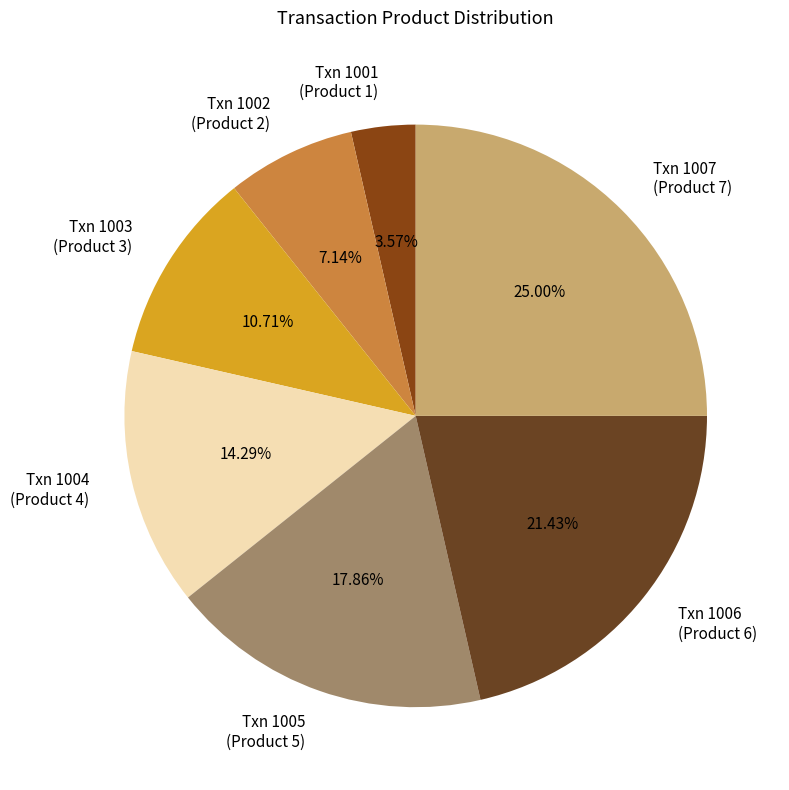

Do Txn 1007 (Product 7) and Txn 1006 (Product 6) together represent more than half of the pie?

No